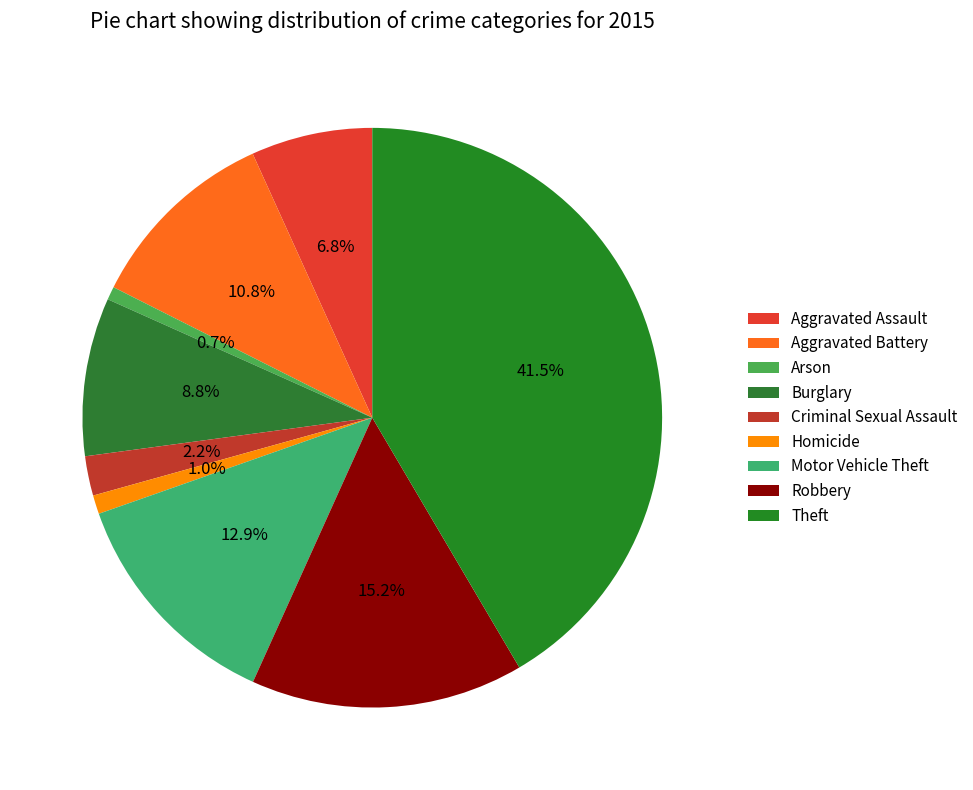

Is Homicide the majority of the pie?

No